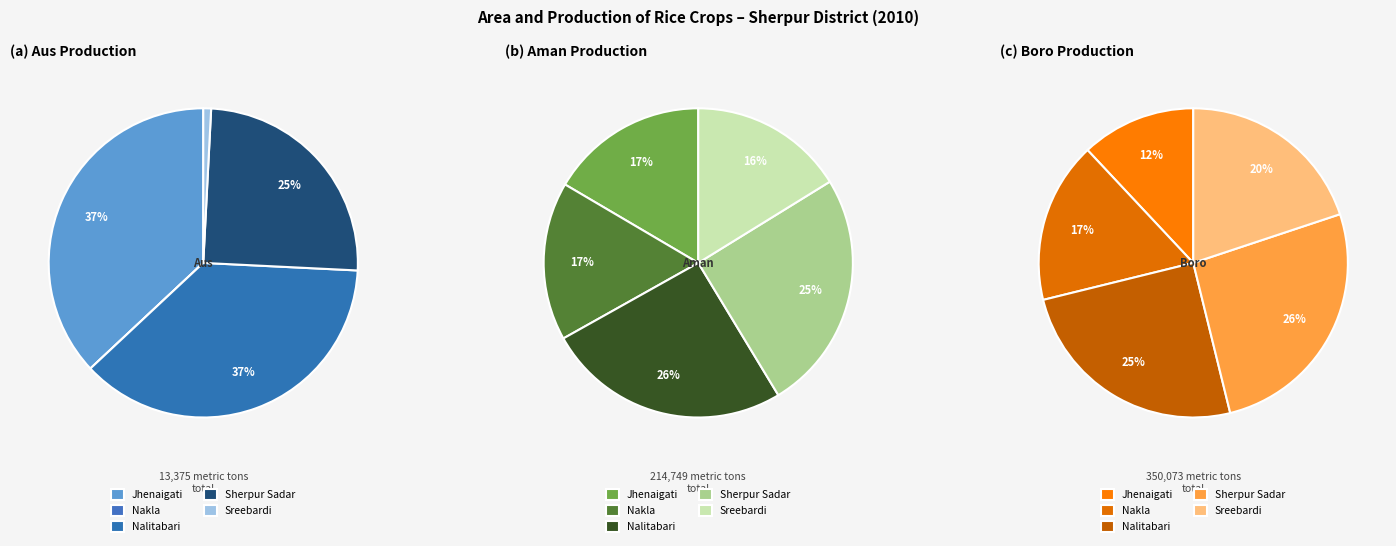

To the nearest percent, what percentage of the pie is Nalitabari?

25%